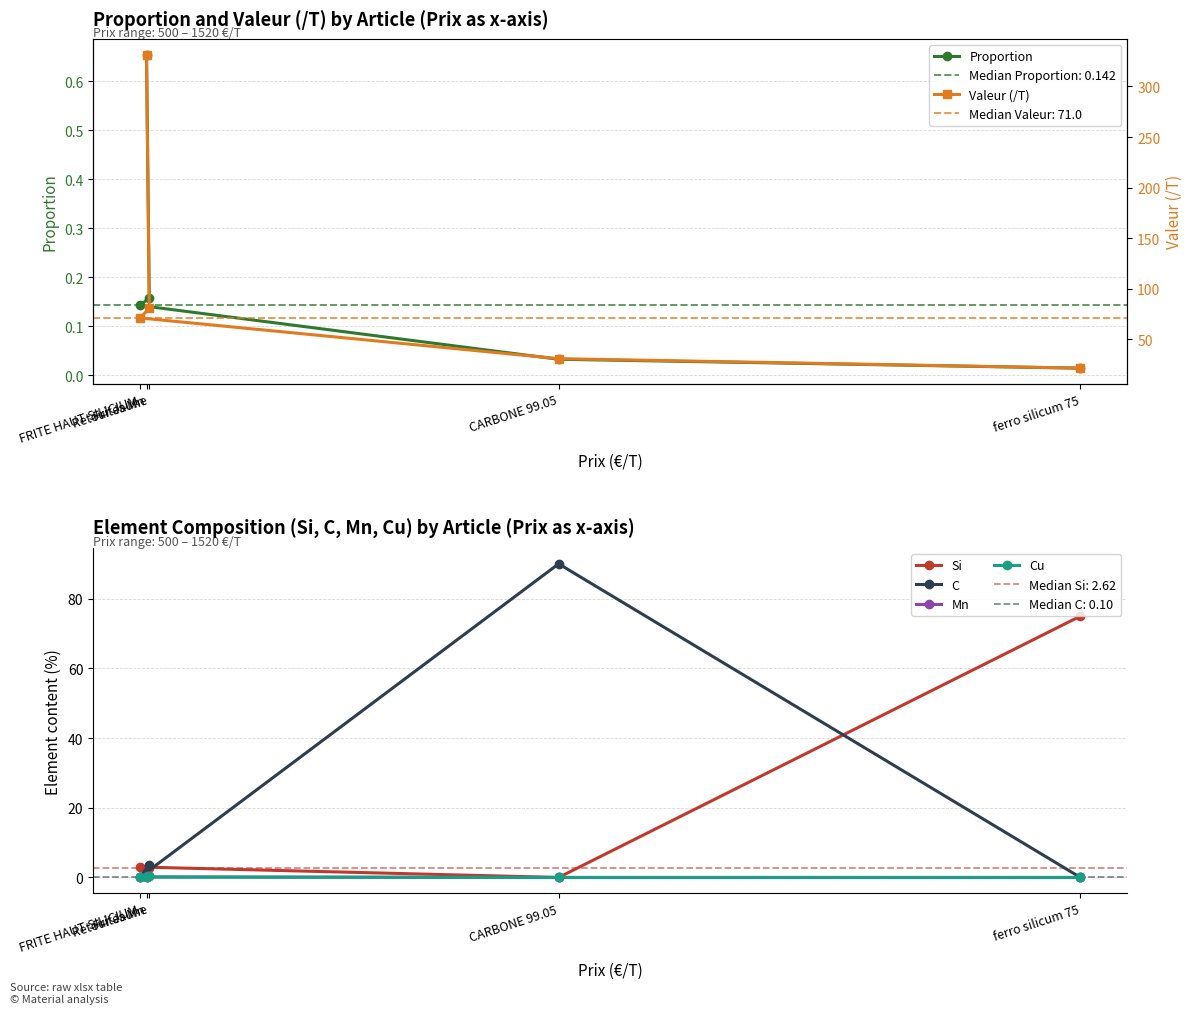

Reading right to left, what are all the values shown in this chart?

Proportion: 0.0	0.0	0.1	0.2	0.7
Si: 75.0	0.0	3.0	2.6	0.0
C: 0.0	90.0	0.1	3.6	0.1
Mn: 0.0	0.0	0.1	0.4	0.3
Cu: 0.0	0.0	0.1	0.3	0.0
Valeur (/T): 21.3	30.7	71.0	80.5	331.6